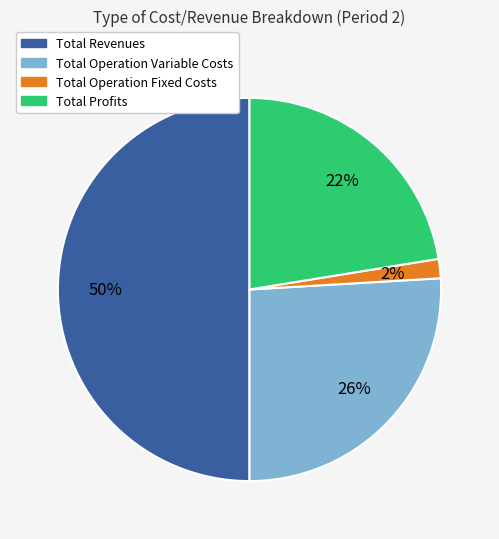

To the nearest percent, what is the difference between the largest and smallest slice percentages?

48%